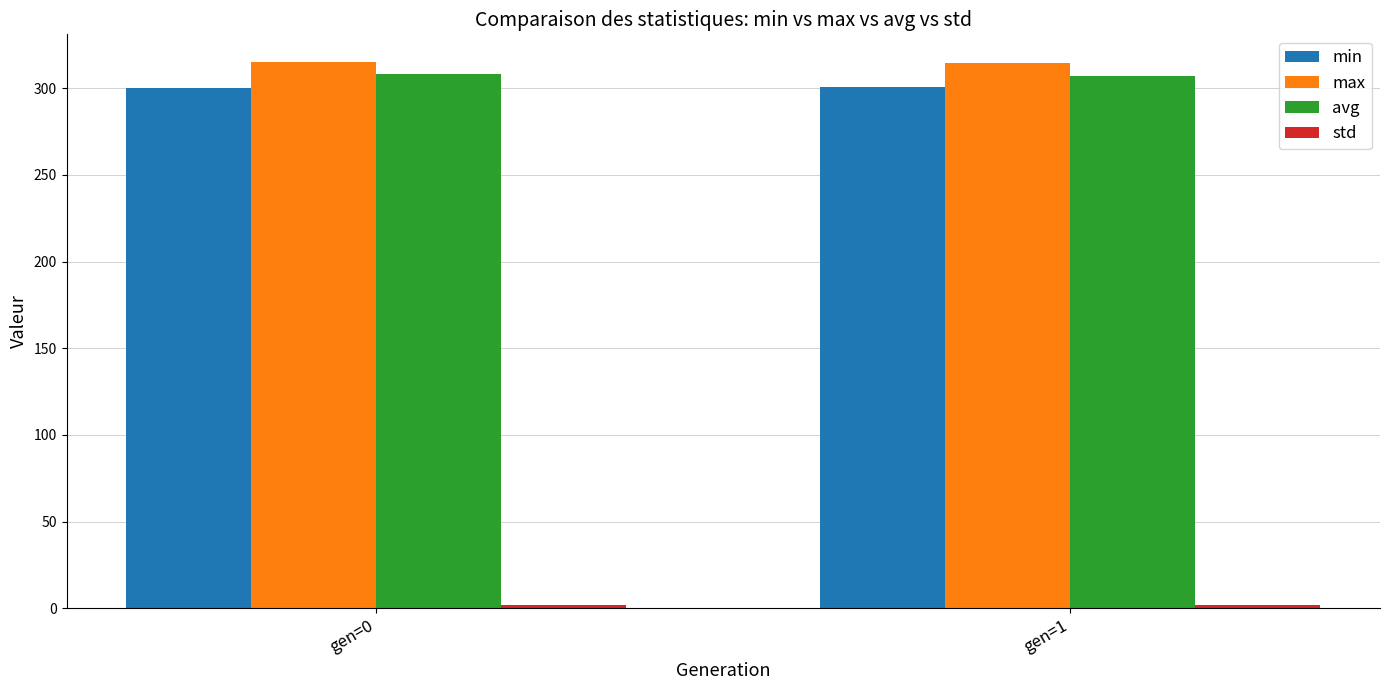

What is the difference between the highest and lowest values at gen=1?

313.1